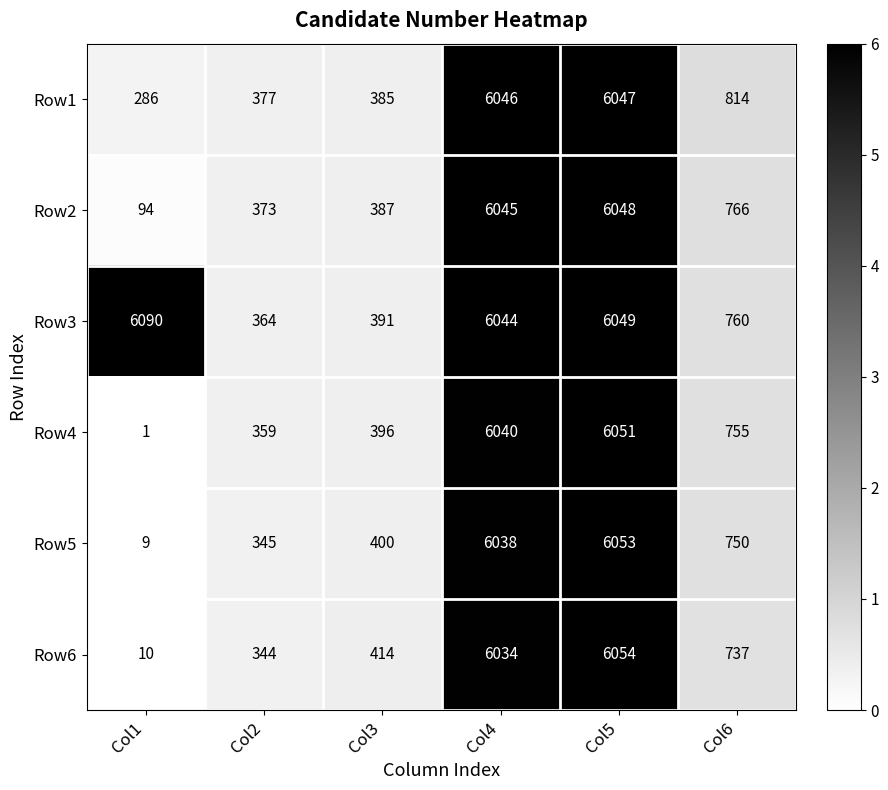

Which label corresponds to the largest value in the chart?

Col1